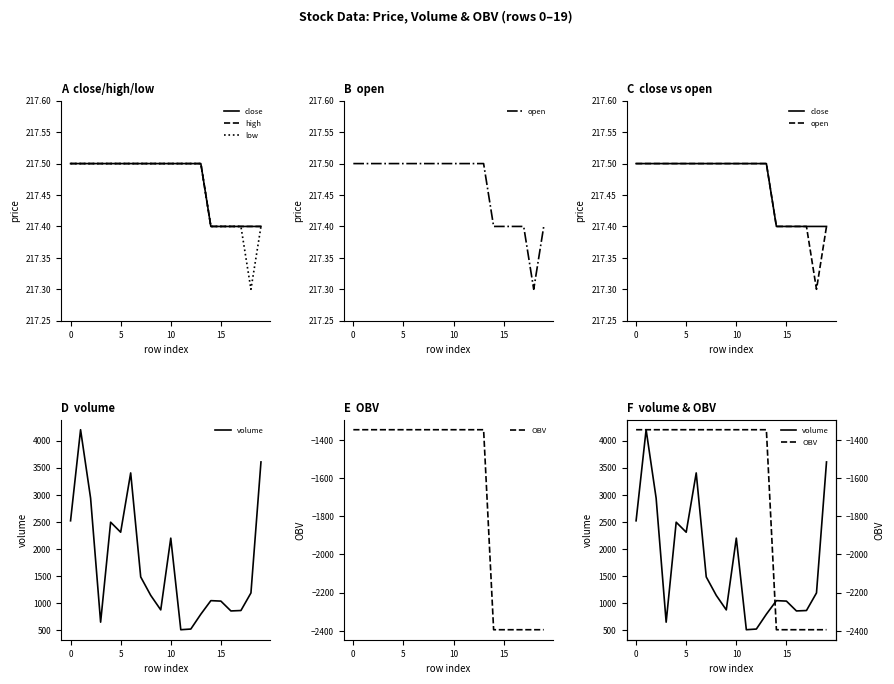

True or false: low and volume intersect in this chart.

False